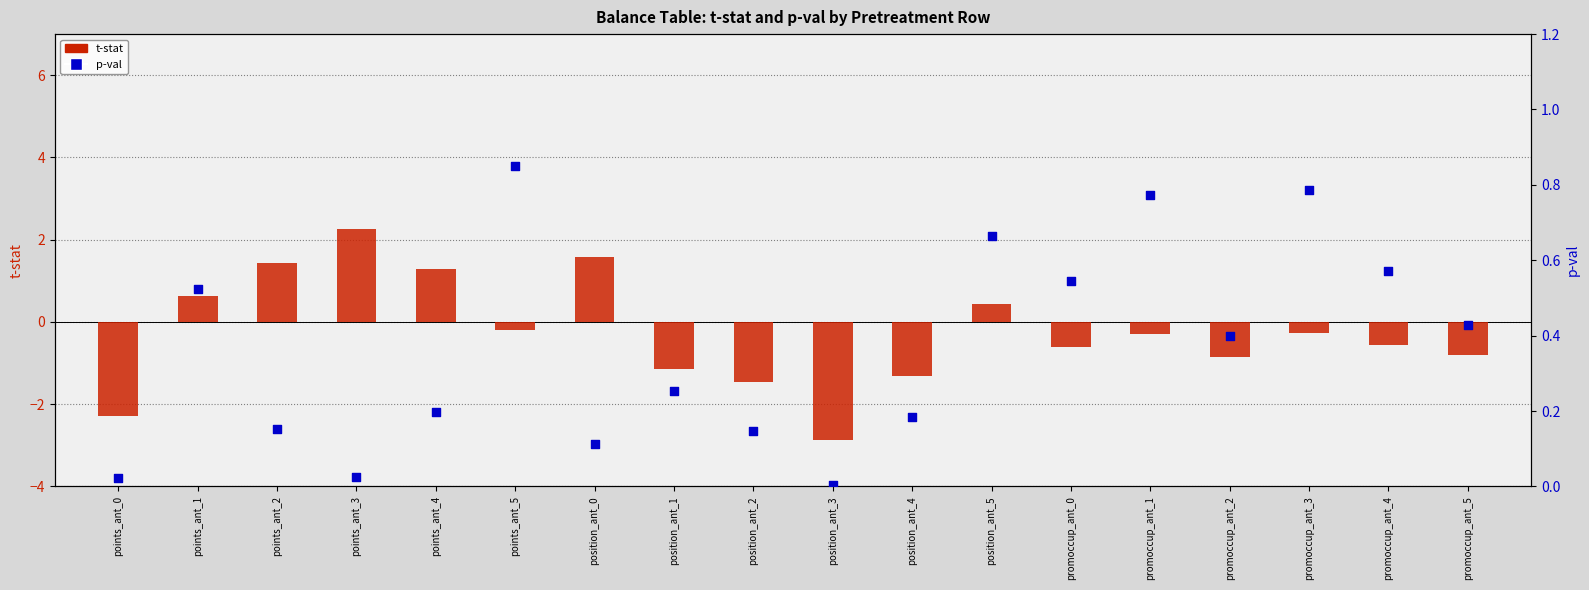

Is the value of t-stat at promoccup_ant_4 greater than the value of p-val at position_ant_1?

No